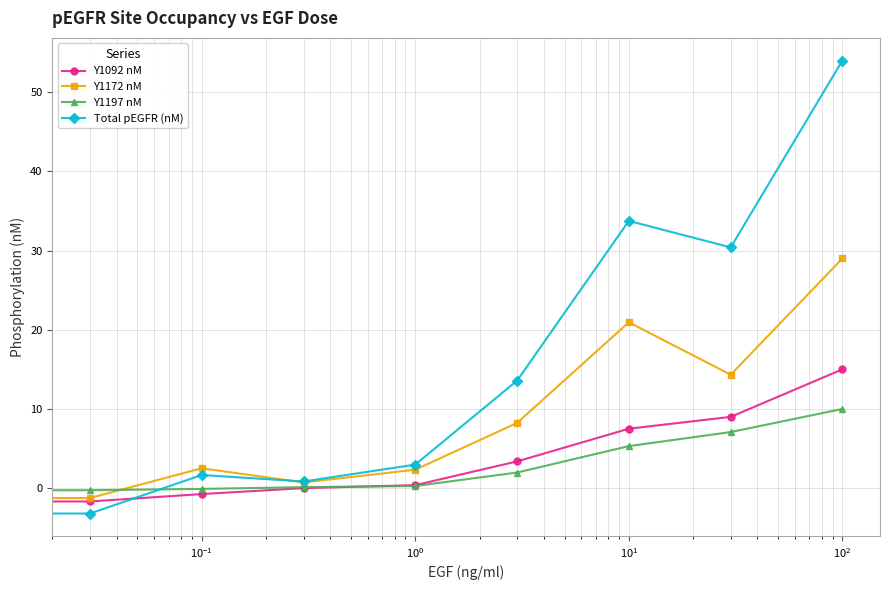

What is the value of the Total pEGFR (nM) point at the 3rd from the left?

1.7